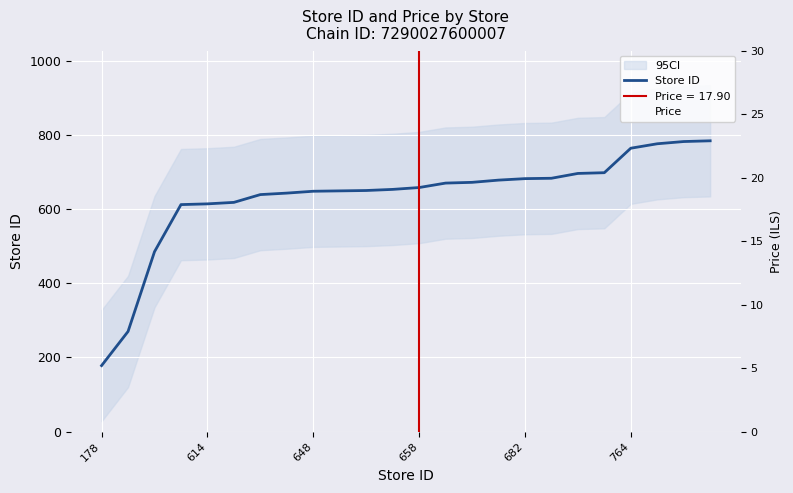

The value of Store ID at 614 is 614. True or false?

True